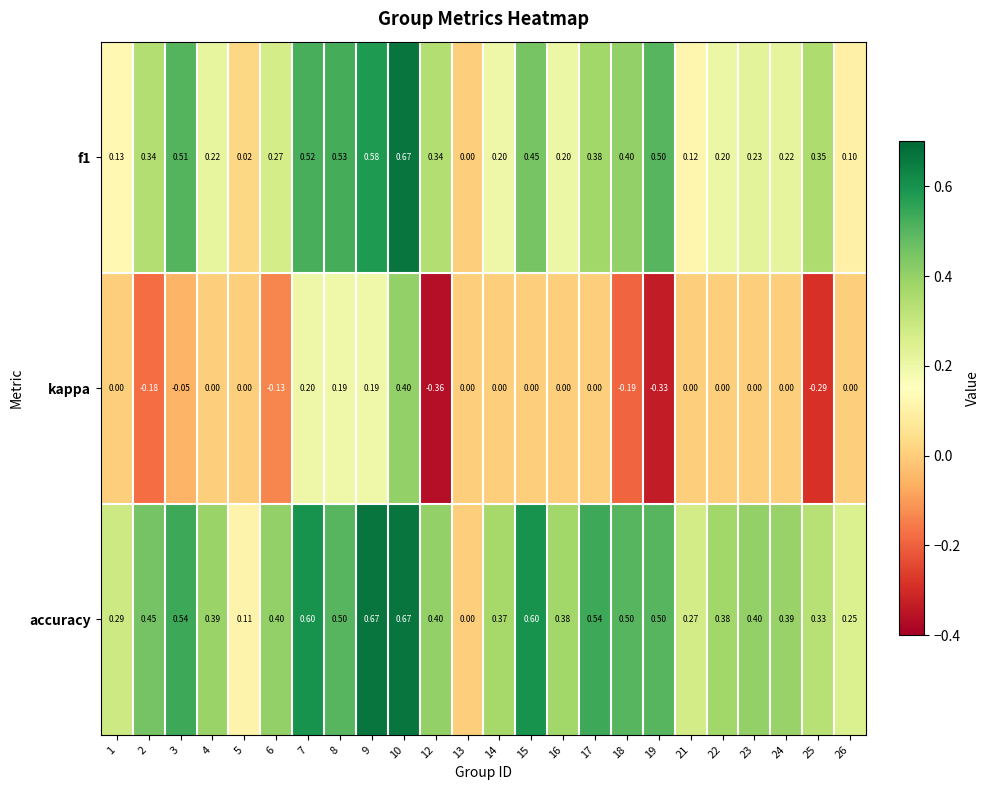

Is the value of f1 at 2 greater than the value of accuracy at 8?

No